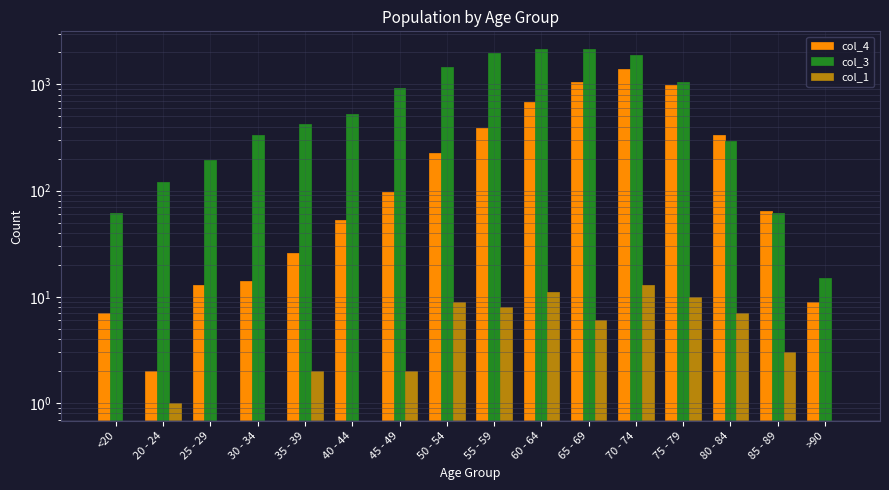

Which series has the largest range (max minus min)?

col_3